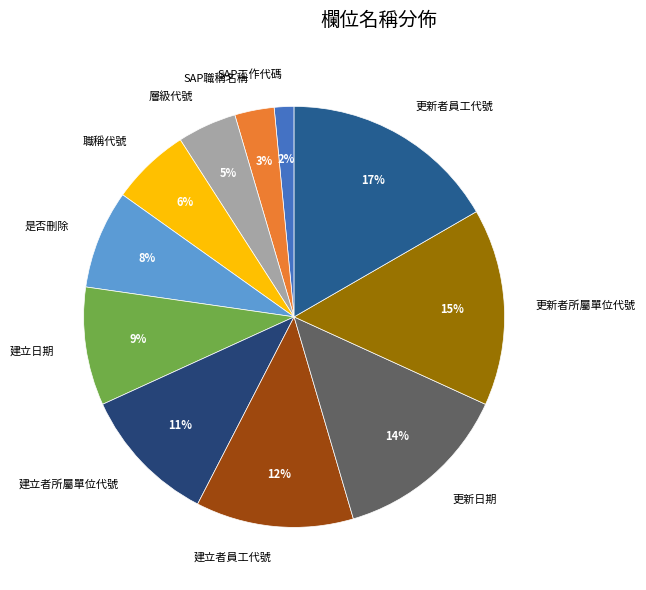

Which has a higher value, 更新日期 or 建立者所屬單位代號?

更新日期